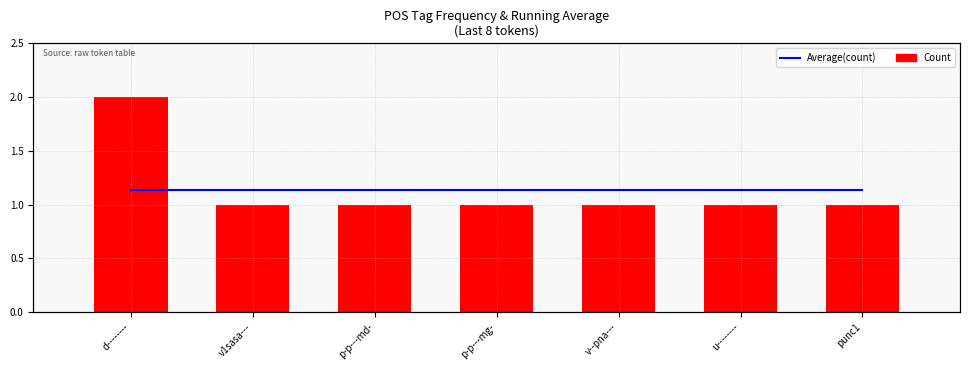

Is it true that Average equals 1.1 at punc1?

True